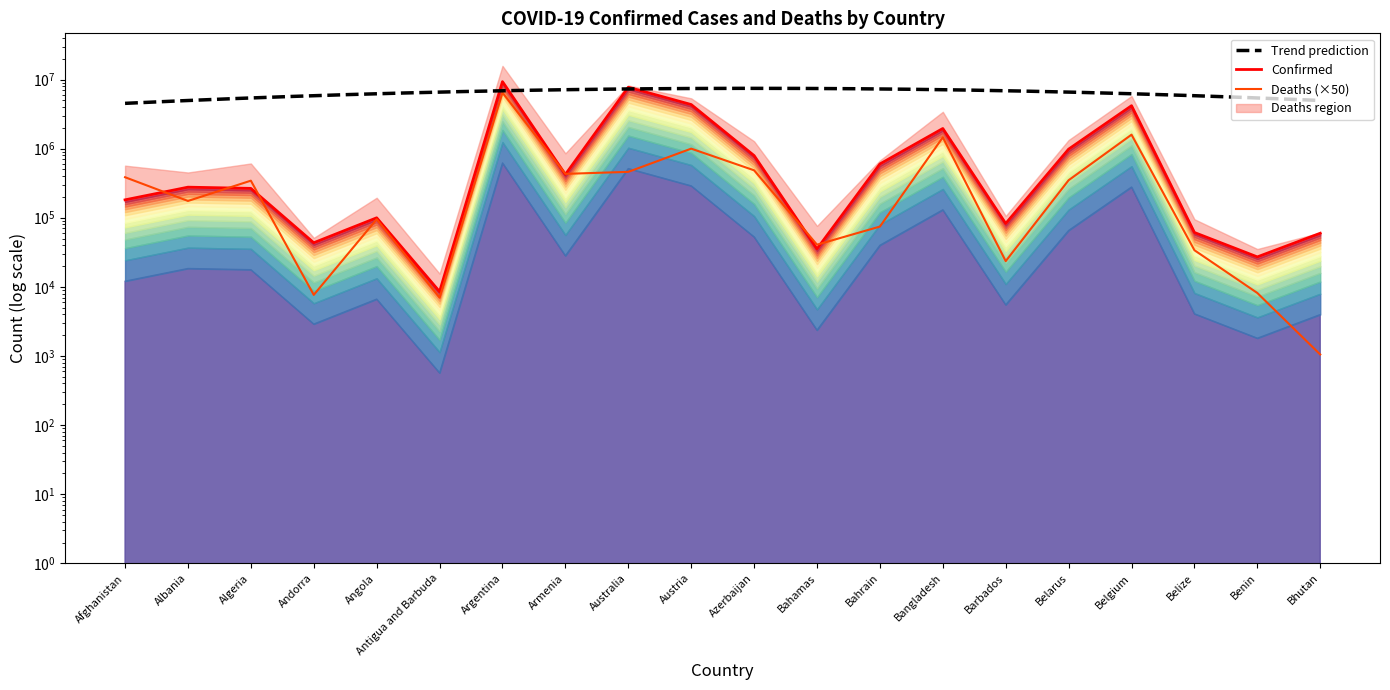

Which has a higher value, Albania or Algeria?

Albania